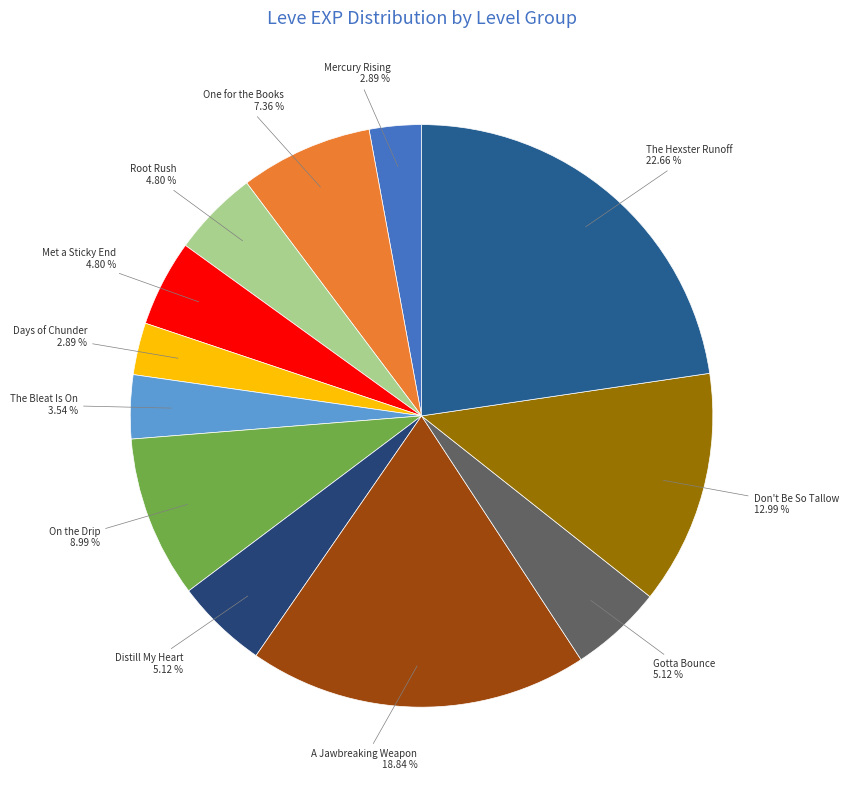

Do Days of Chunder and Gotta Bounce together represent more than half of the pie?

No